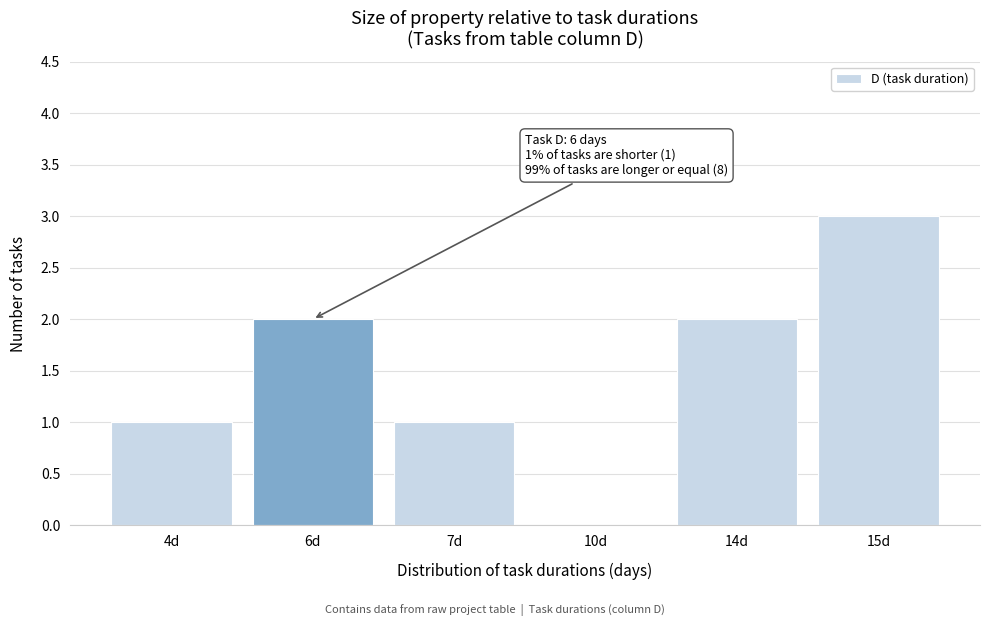

Reading left to right, list all the values displayed in this chart.

4d=1	6d=2	7d=1	10d=0	14d=2	15d=3